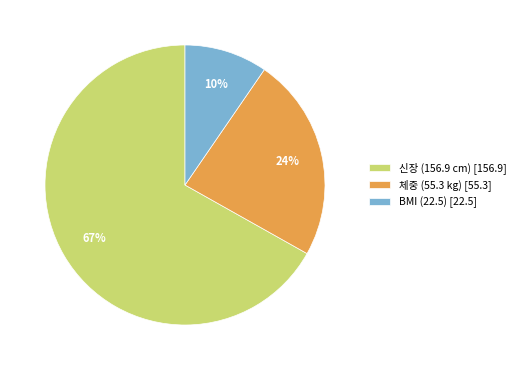

Count the number of slices in the pie.

3